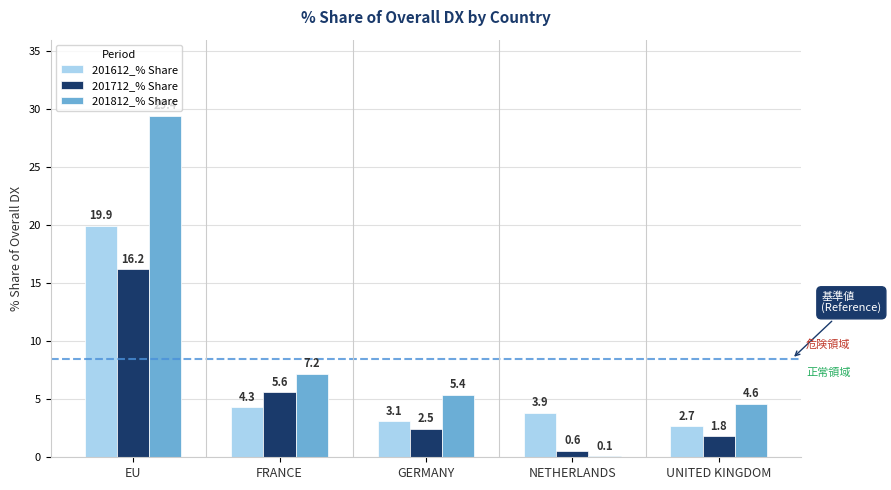

What is the maximum value for 201812_% Share?

29.4